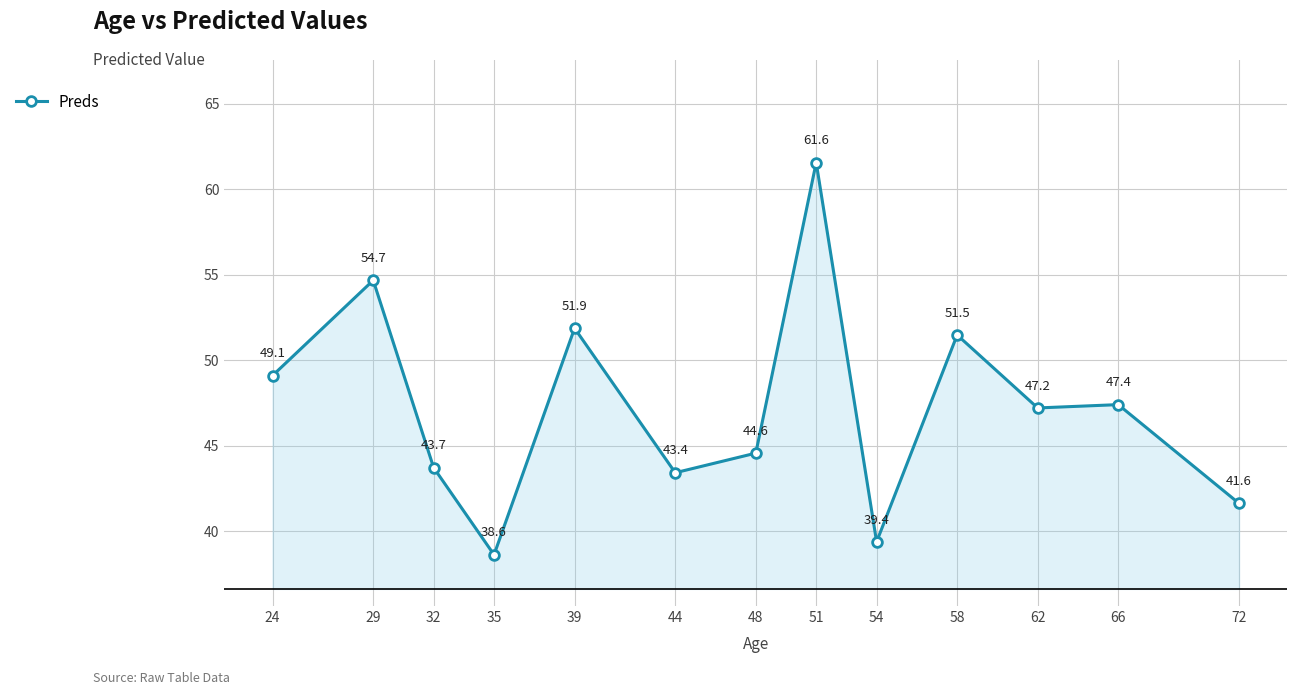

Reading right to left, transcribe all the data shown in this chart.

72=41.6	66=47.4	62=47.2	58=51.5	54=39.4	51=61.6	48=44.6	44=43.4	39=51.9	35=38.6	32=43.7	29=54.7	24=49.1